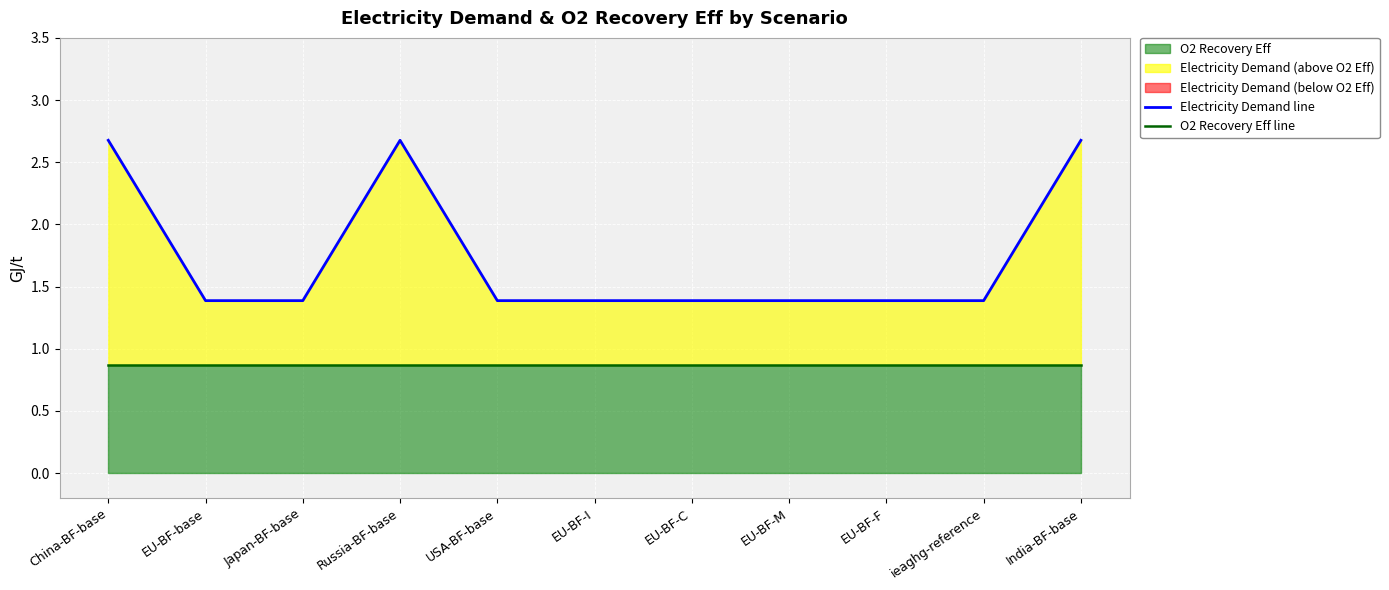

True or false: Electricity Demand line and O2 Recovery Eff line intersect in this chart.

False